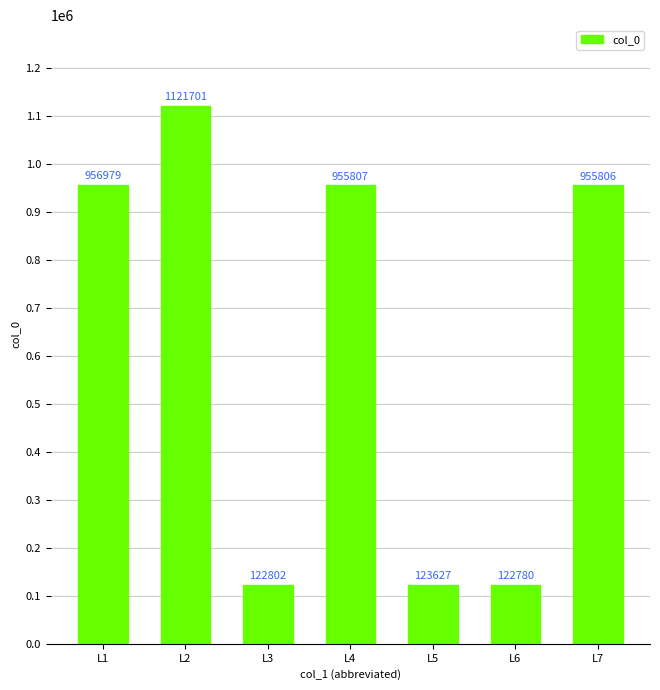

Between L1 and L3, which is larger?

L1